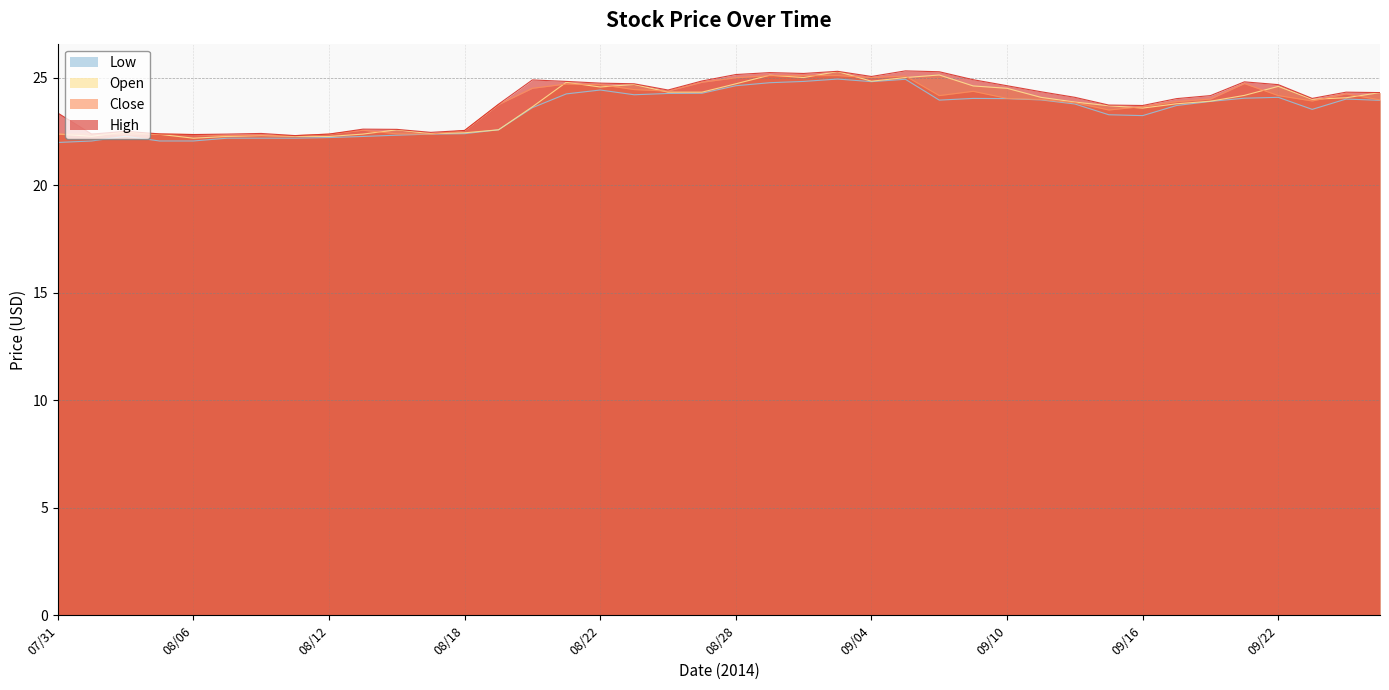

Which series has the largest range (max minus min)?

Open